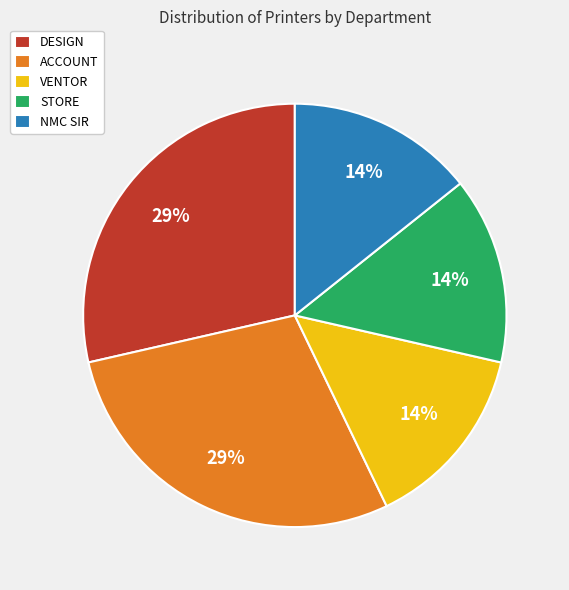

How many slices are in this pie chart?

5